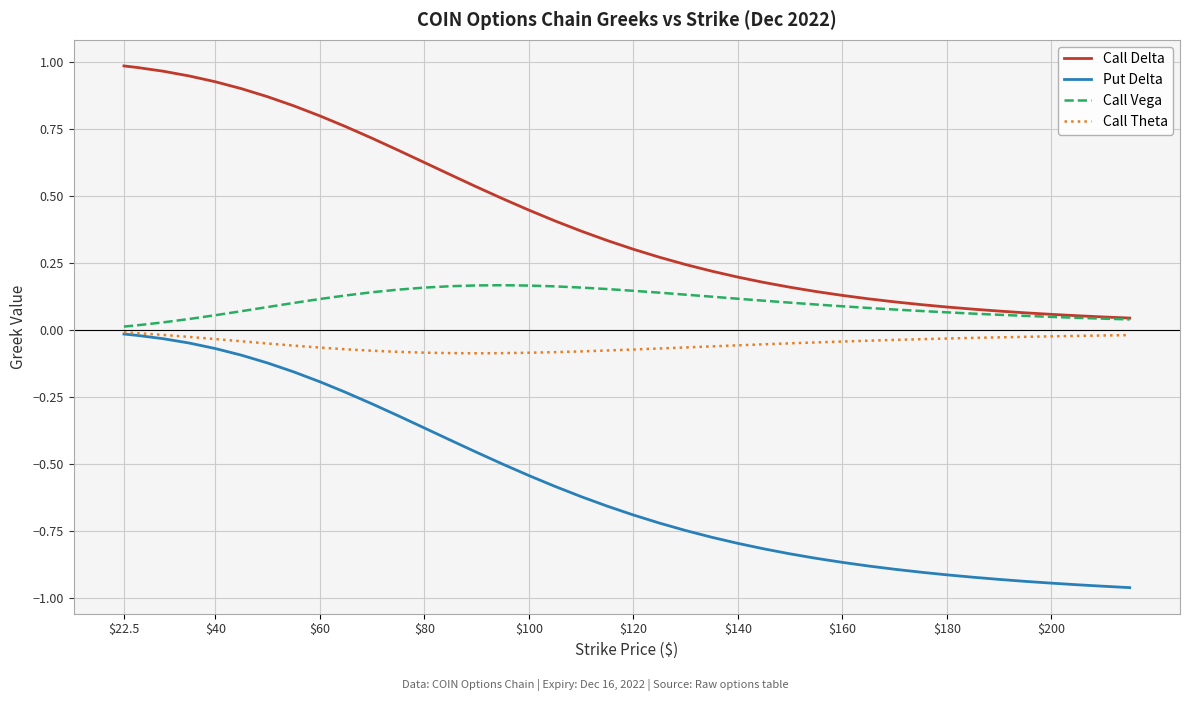

Which series has the widest spread of values?

Put Delta